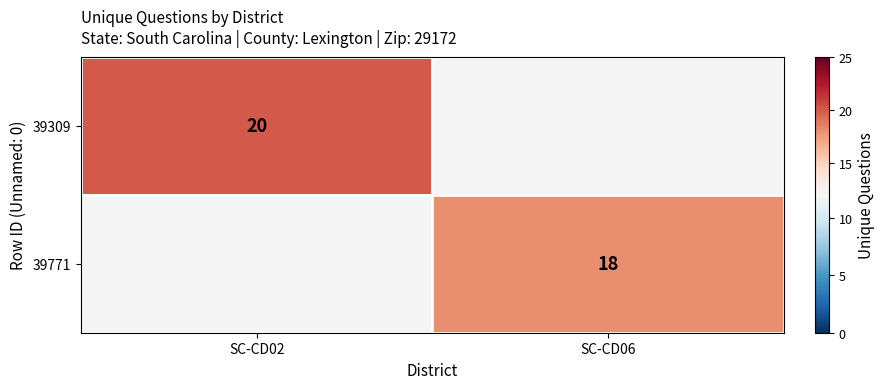

The value of 39771 at SC-CD06 is 31. True or false?

False